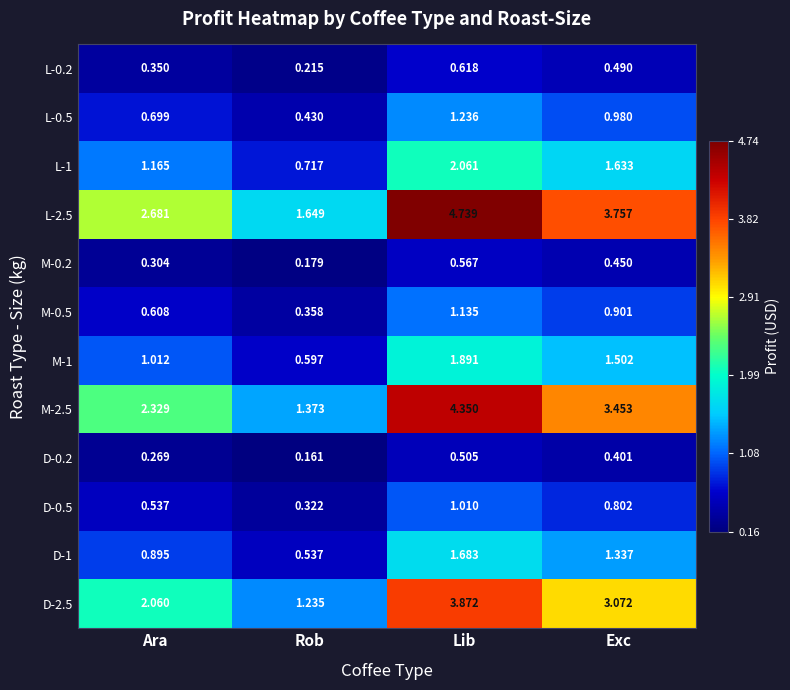

Count the number of categories in the chart.

4